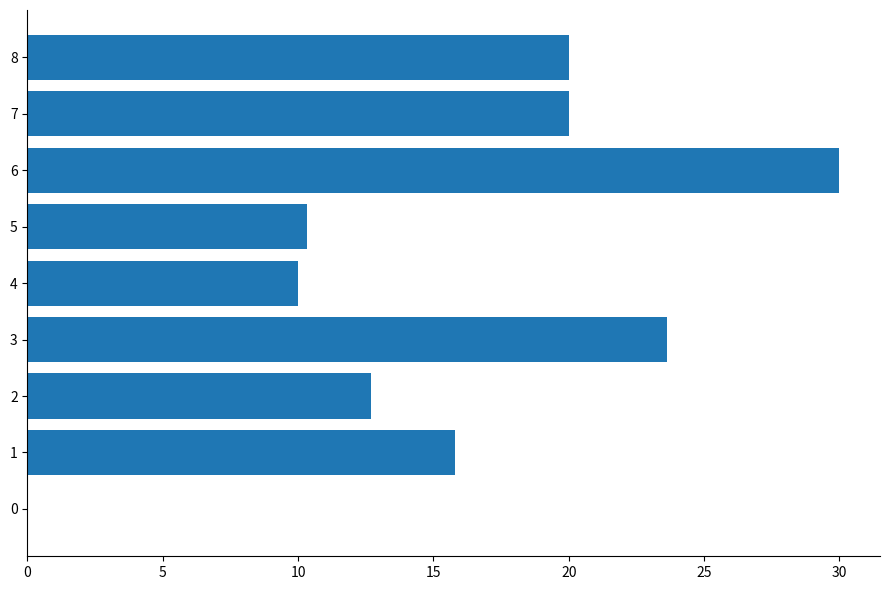

At which category does the chart reach its peak across all series?

6